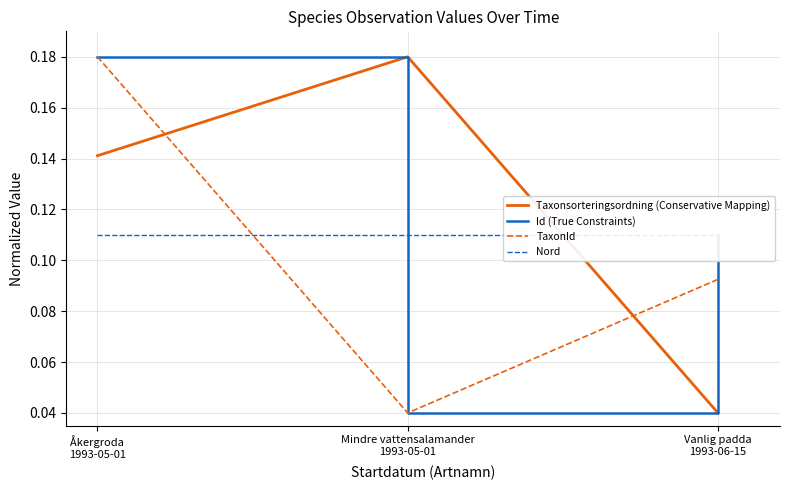

Reading right to left, transcribe all the data shown in this chart.

Taxonsorteringsordning (Conservative Mapping): 0.0	0.2	0.1
Id (True Constraints): 0.1	0.0	0.2
TaxonId: 0.1	0.0	0.2
Nord: 0.1	0.1	0.1